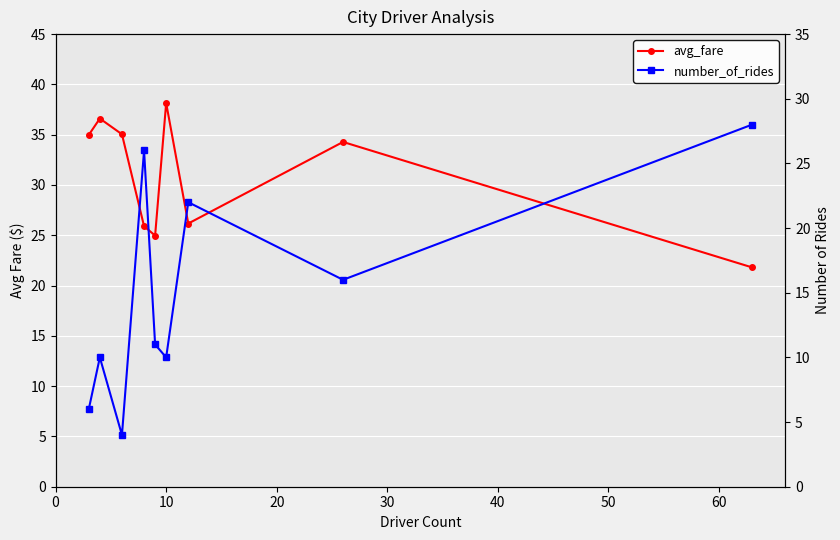

What is the difference between the maximum and minimum values in the avg_fare series?

16.3